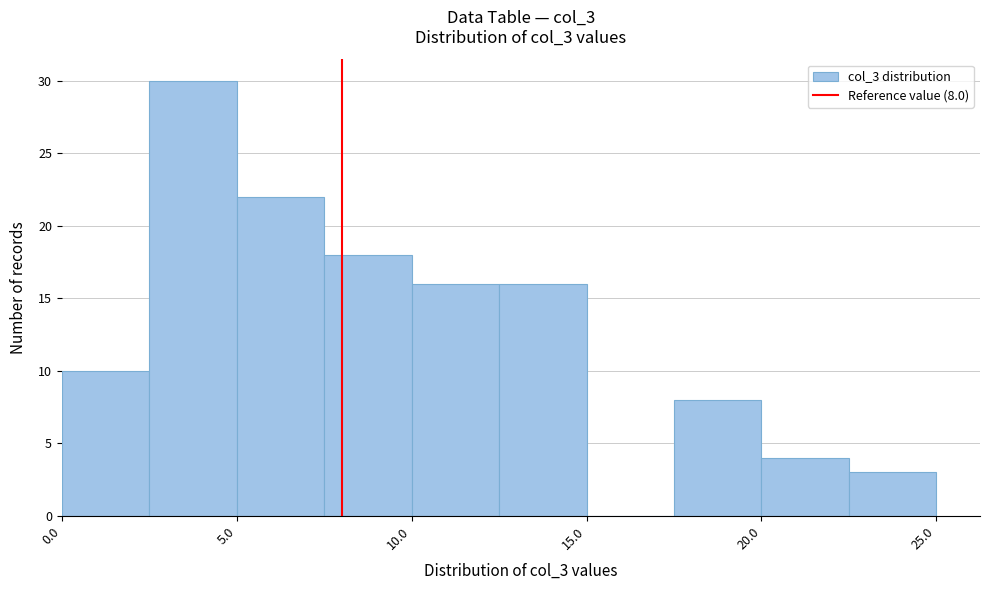

Which range on the x-axis has the tallest bar?

2.5 to 5.0